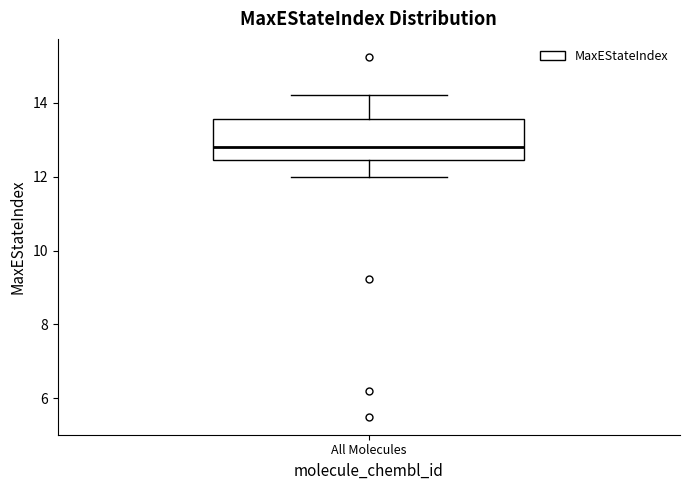

Transcribe this box plot: give where the median line is, the range the box spans, and where the two whiskers end, as read against the y-axis. The values are not printed on the chart, so give them approximately, as read against the axis.

median 12.8, box 12.4 to 13.6, whiskers 12.0 to 14.2